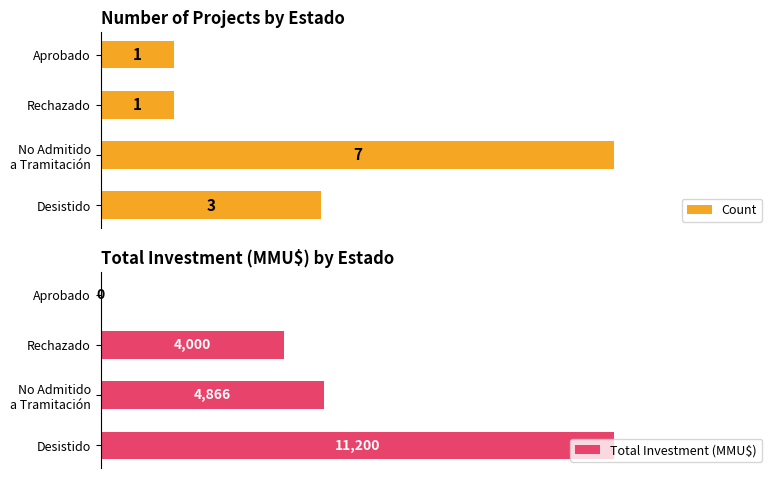

Where is Count nearest to the value 4?

Desistido